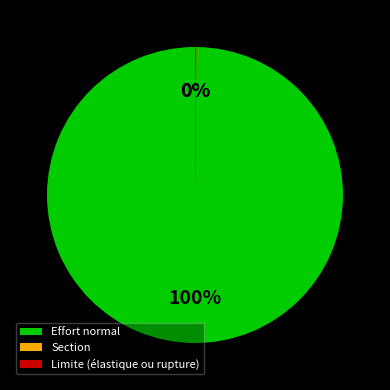

To the nearest percent, what is the average slice percentage?

33%